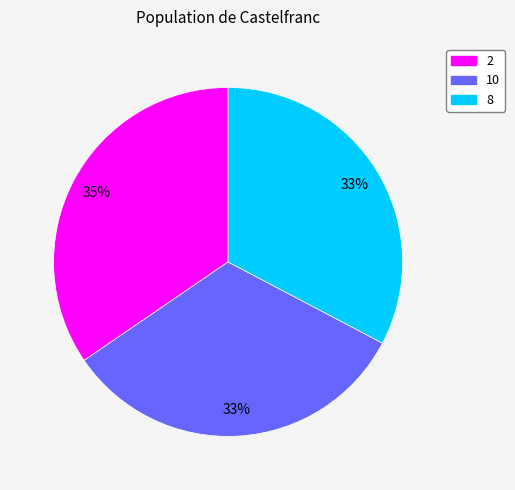

Is it true that 10 is 33% of the pie?

True